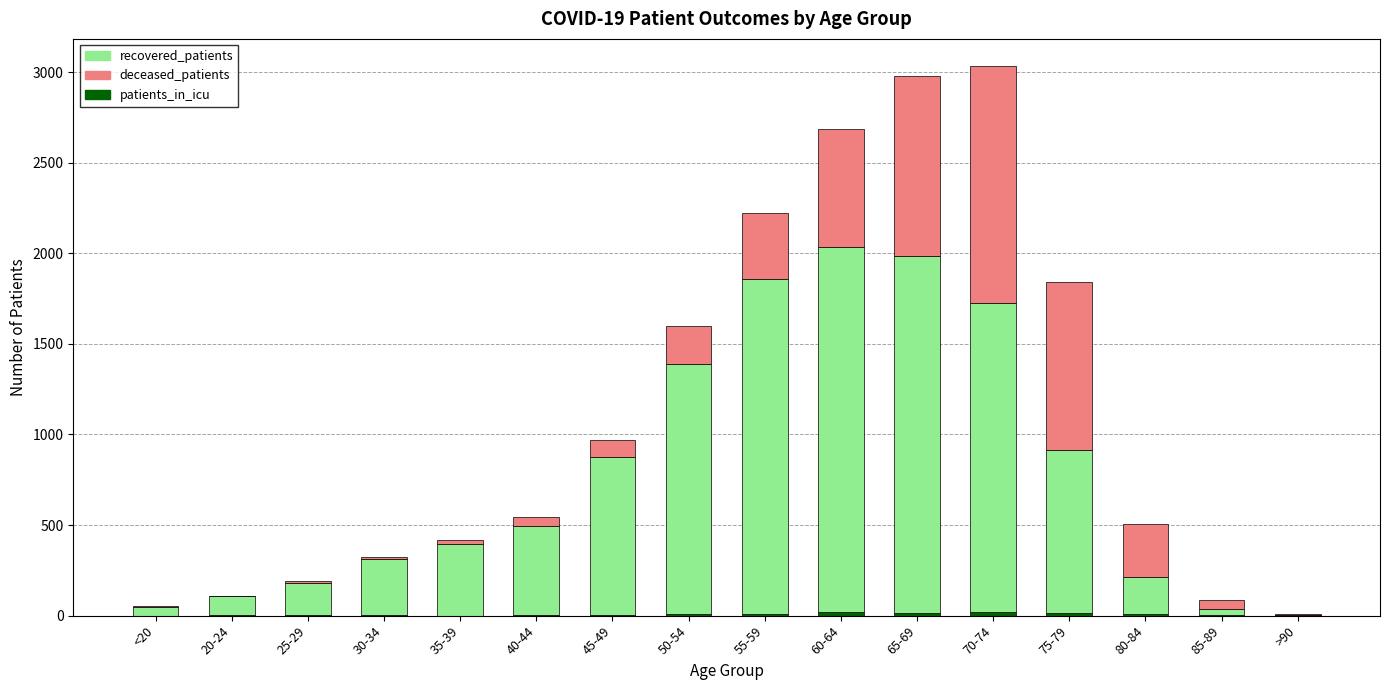

How many series are shown in this chart?

3